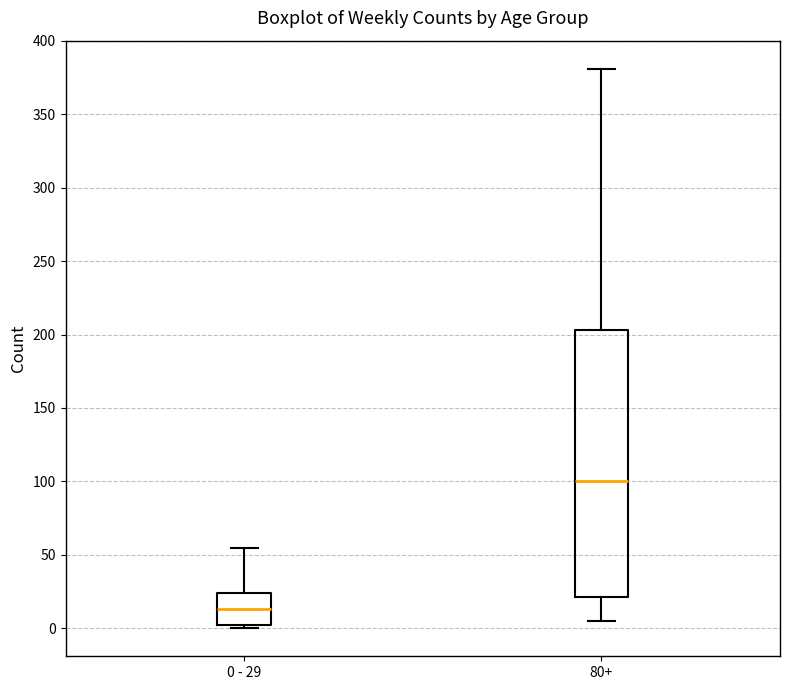

Where is the lower edge of the box for 0 - 29 on the y-axis? The values are not printed on the chart, so give them approximately, as read against the axis.

0